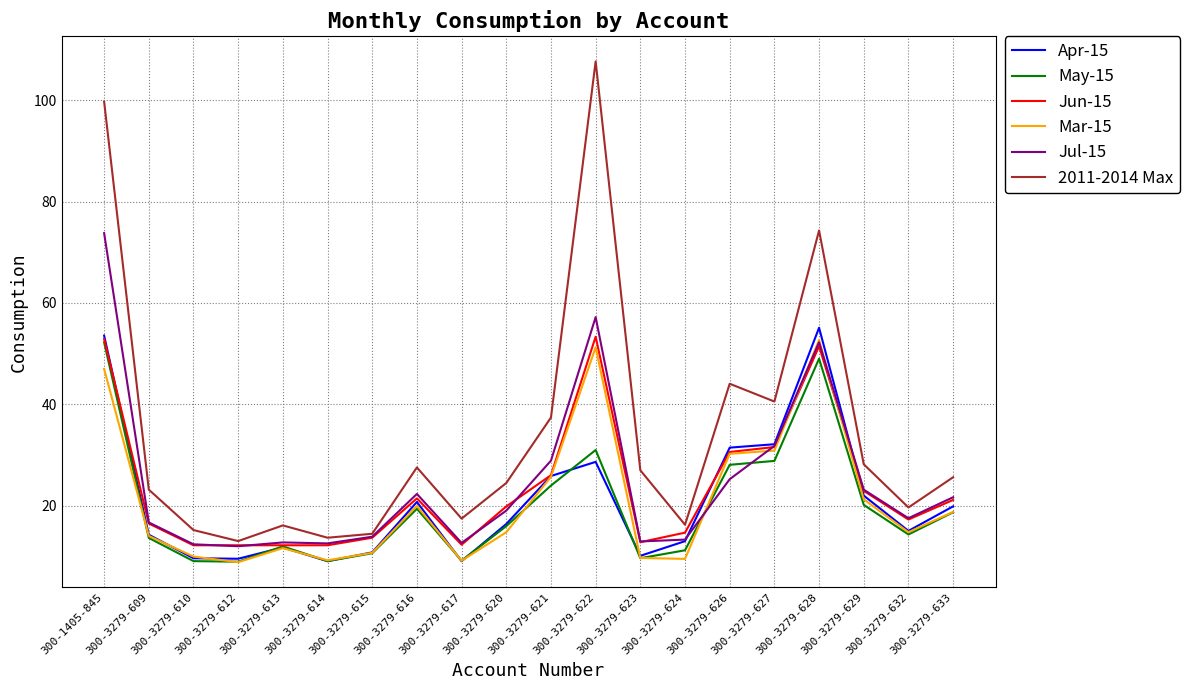

What is the lowest value of the 2011-2014 Max series?

13.0